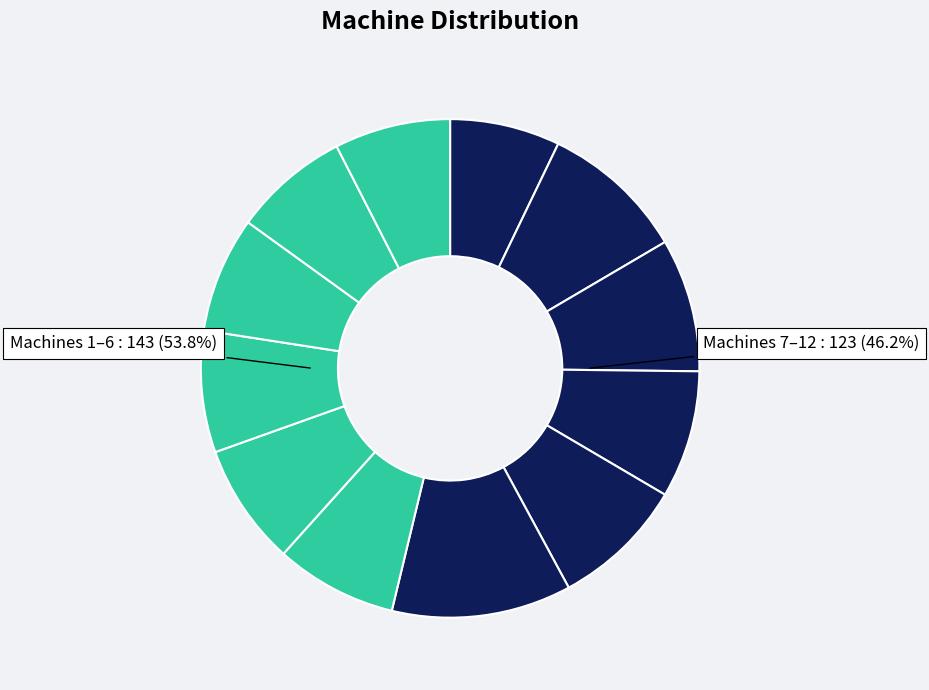

Rank the categories by value from highest to lowest.

Machine 6, Machine 2, Machine 3, Machine 5, Machine 4, Machine 7, Machine 8, Machine 9, Machine 10, Machine 11, Machine 12, Machine 1